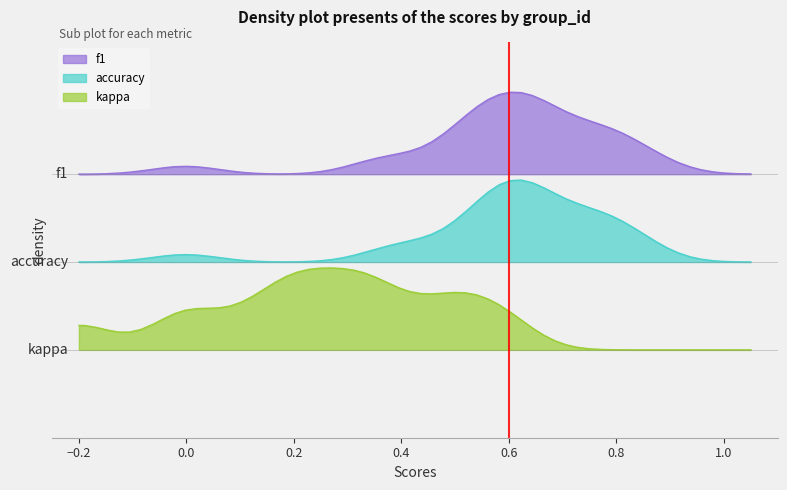

List the series in order of their peak value, lowest first.

kappa, accuracy, f1